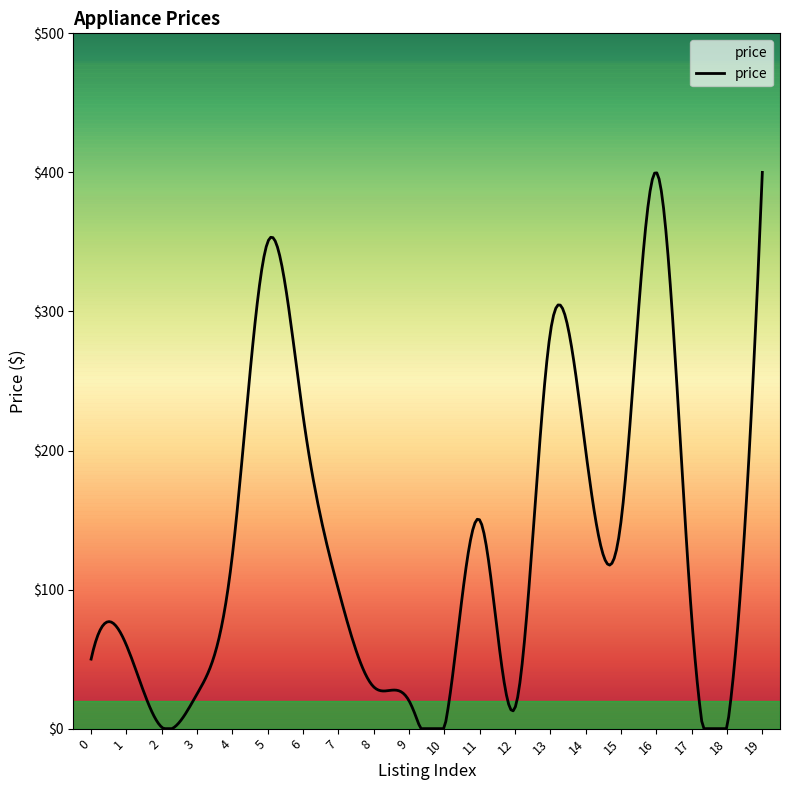

How many lines are shown in the chart?

1